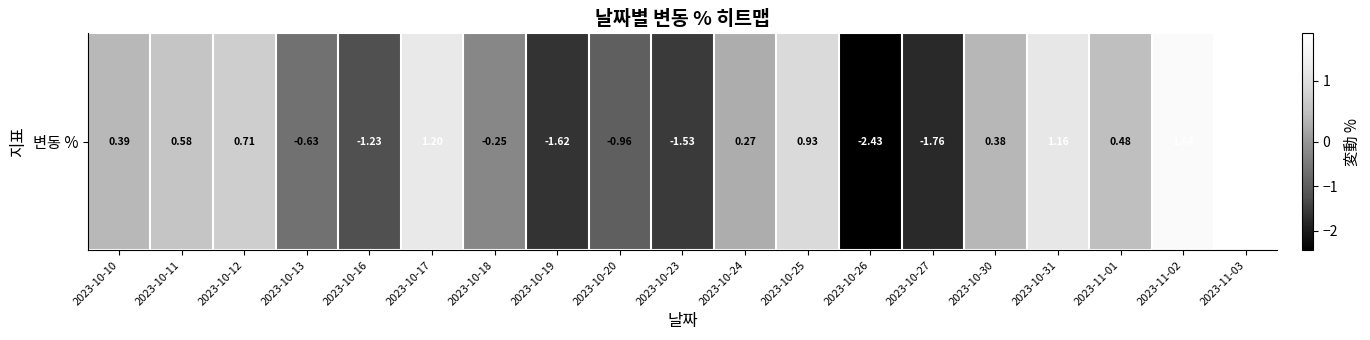

Which category has the highest value across all series?

2023-11-03